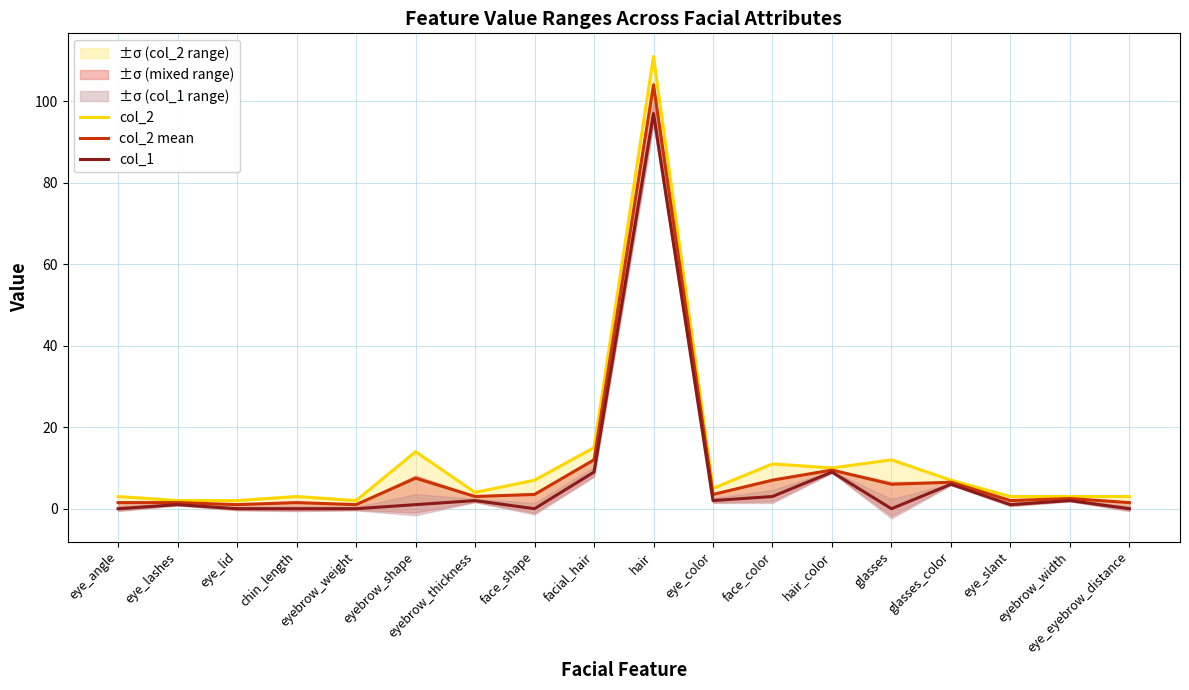

List the series in order of their overall mean, lowest first.

col_1, col_2 mean, col_2